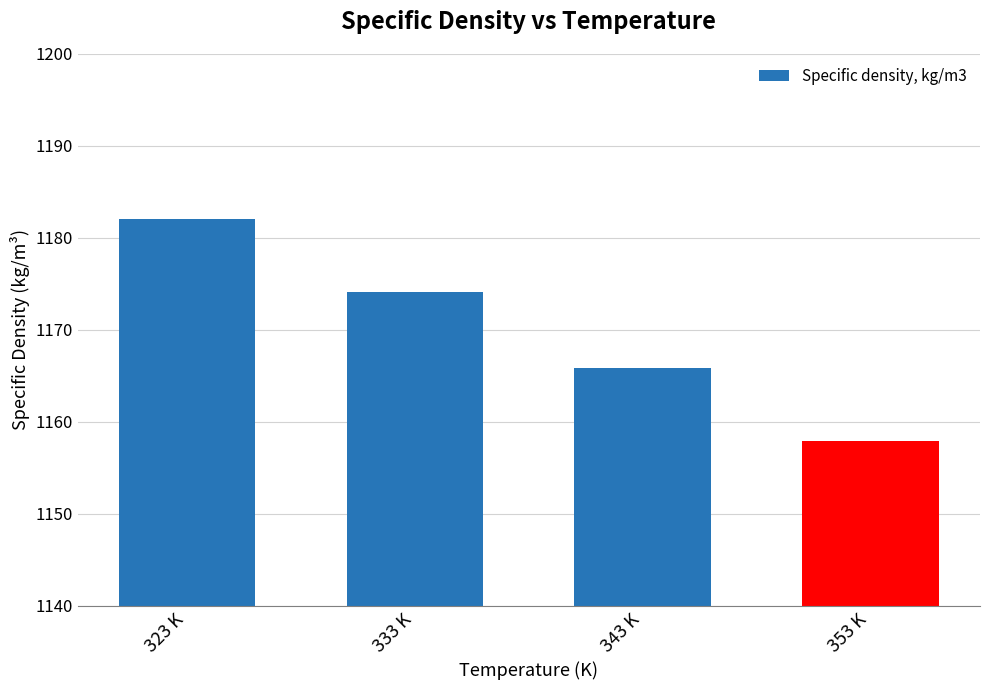

Count the number of data series in this chart.

1